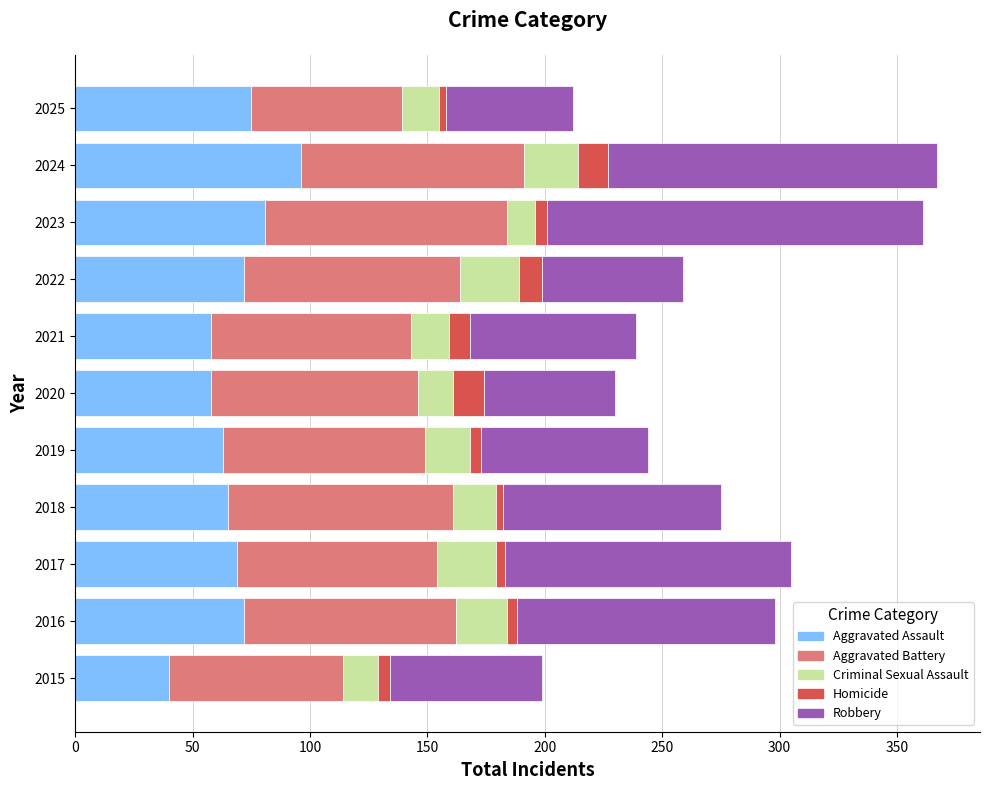

What is the highest value of the Aggravated Assault series?

96